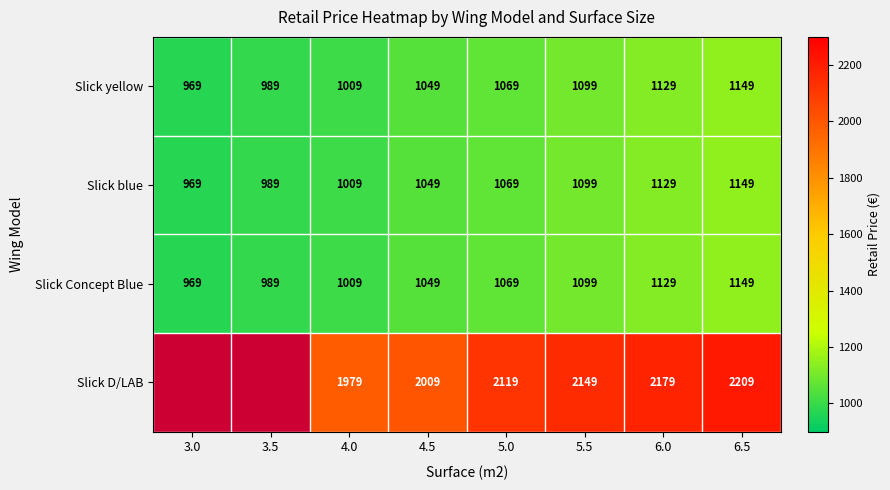

The value of Slick blue at 3.5 is 611. True or false?

False